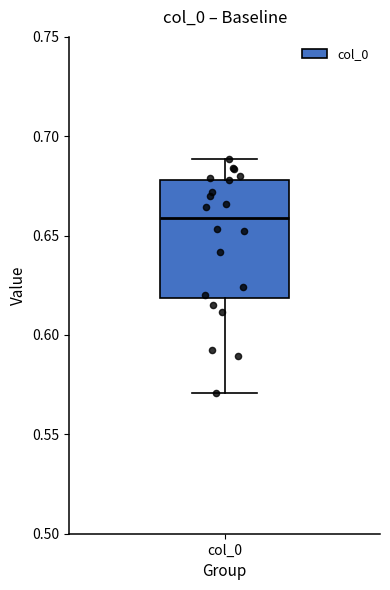

Read this box plot against the y-axis: the position of the median line, the range covered by the box, and the ends of both whiskers. The values are not printed on the chart, so give them approximately, as read against the axis.

median 0.66, box 0.62 to 0.68, whiskers 0.57 to 0.69